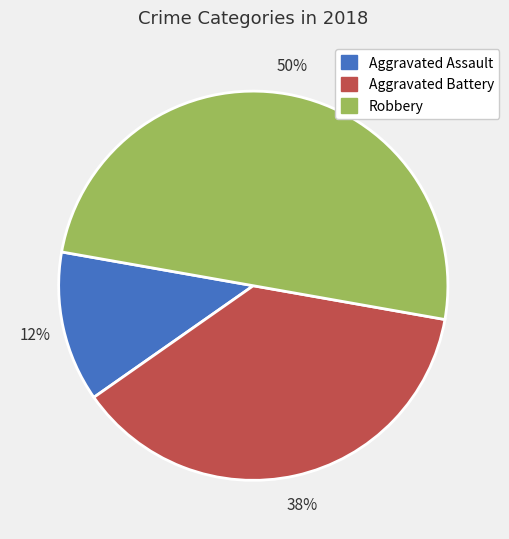

How many segments does this pie chart have?

3